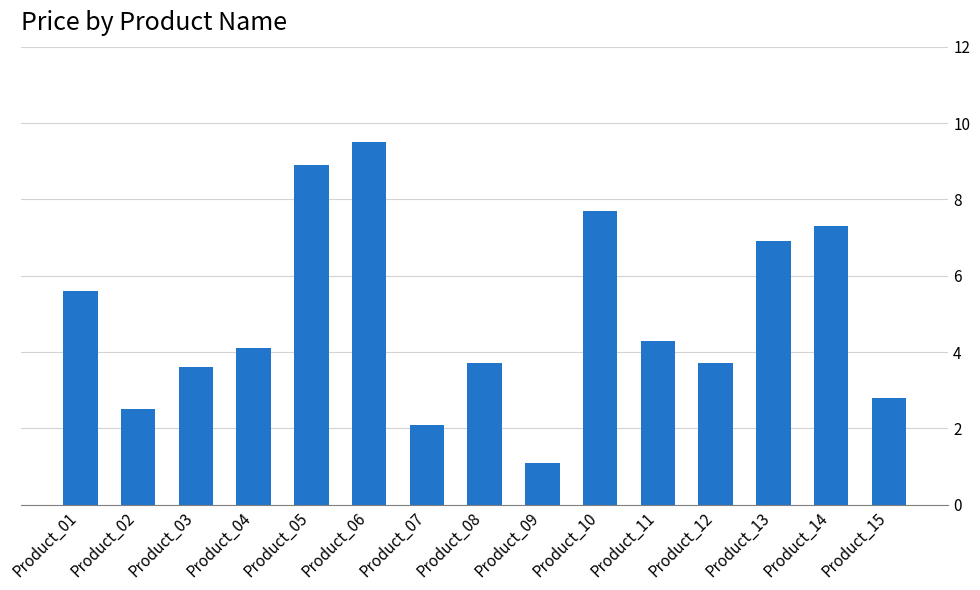

Which category has the highest value across all series?

Product_06